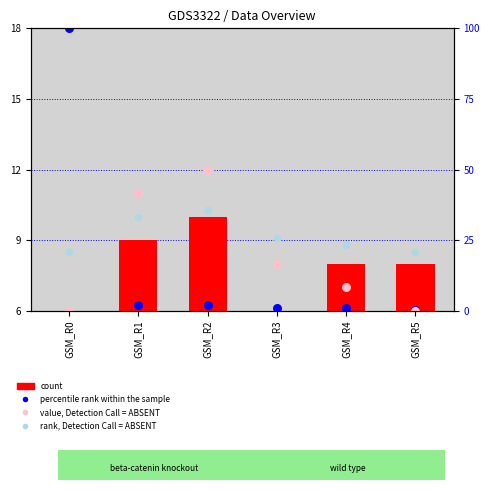

Which series contains the lowest Y value?

count